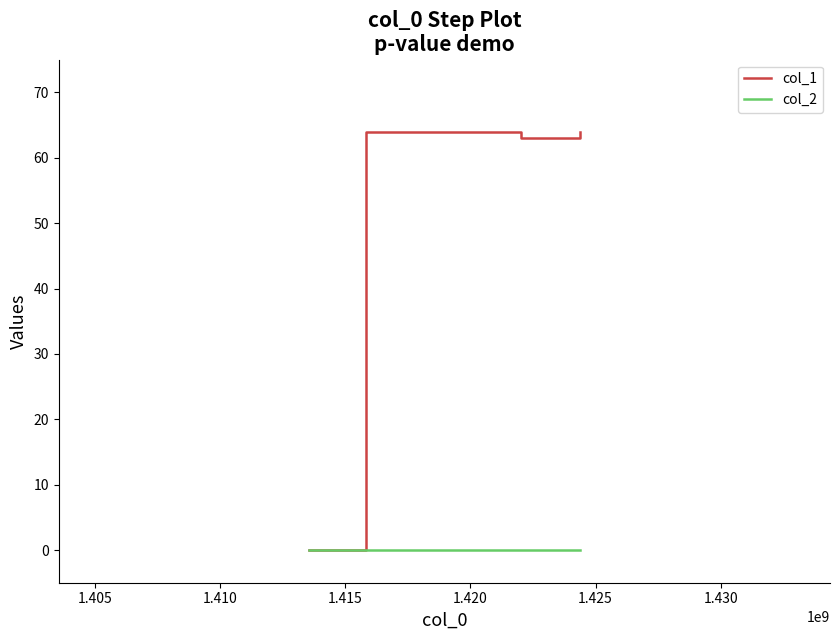

What is the sum of all col_1 values?

254